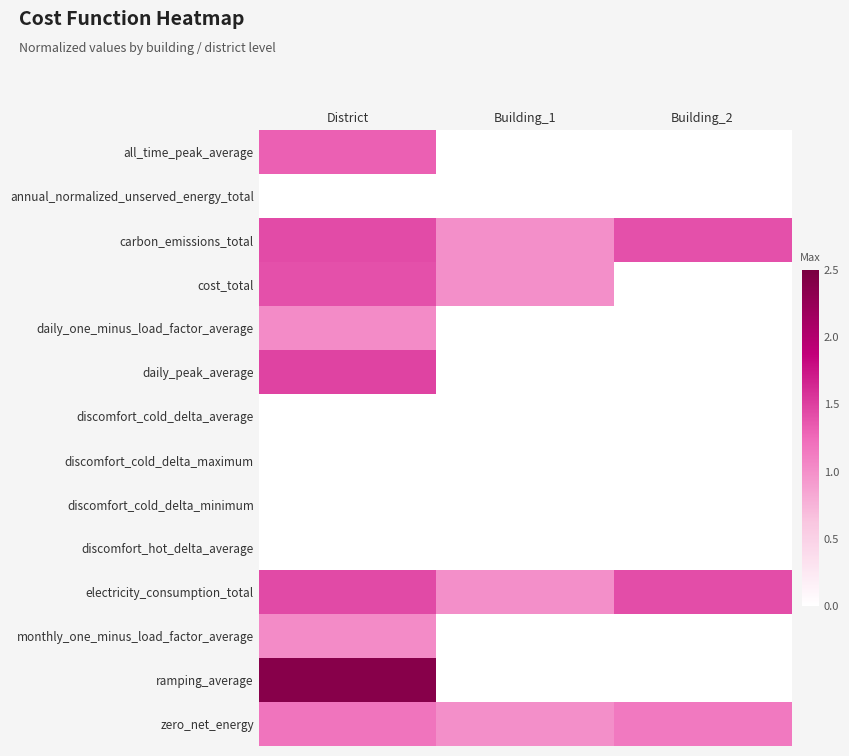

Reading right to left, list all the values displayed in this chart.

all_time_peak_average: Building_2=0.0	Building_1=0.0	District=1.3
annual_normalized_unserved_energy_total: Building_2=0.0	Building_1=0.0	District=0.0
carbon_emissions_total: Building_2=1.4	Building_1=1.0	District=1.4
cost_total: Building_2=0.0	Building_1=1.0	District=1.4
daily_one_minus_load_factor_average: Building_2=0.0	Building_1=0.0	District=1.0
daily_peak_average: Building_2=0.0	Building_1=0.0	District=1.5
discomfort_cold_delta_average: Building_2=0.0	Building_1=0.0	District=0.0
discomfort_cold_delta_maximum: Building_2=0.0	Building_1=0.0	District=0.0
discomfort_cold_delta_minimum: Building_2=0.0	Building_1=0.0	District=0.0
discomfort_hot_delta_average: Building_2=0.0	Building_1=0.0	District=0.0
electricity_consumption_total: Building_2=1.4	Building_1=1.0	District=1.4
monthly_one_minus_load_factor_average: Building_2=0.0	Building_1=0.0	District=1.0
ramping_average: Building_2=0.0	Building_1=0.0	District=2.4
zero_net_energy: Building_2=1.1	Building_1=1.0	District=1.2